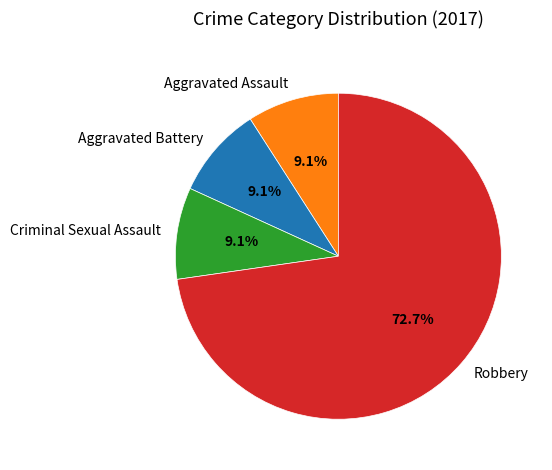

What is the largest slice in the pie chart?

Robbery